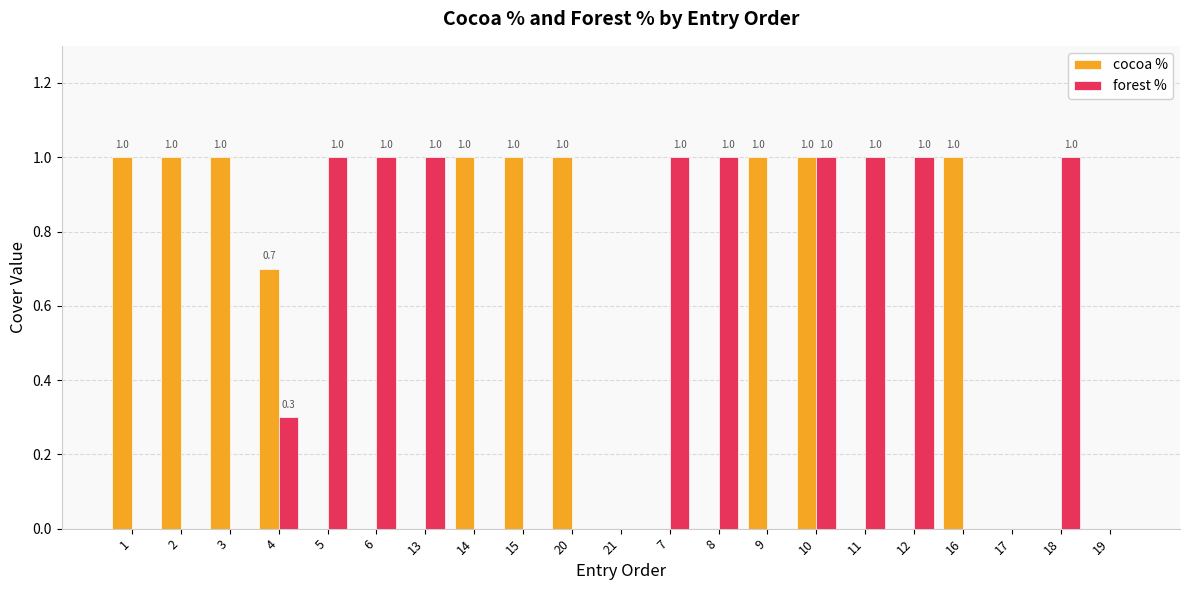

Reading right to left, transcribe all the data shown in this chart.

cocoa %: 0.0	0.0	0.0	1.0	0.0	0.0	1.0	1.0	0.0	0.0	0.0	1.0	1.0	1.0	0.0	0.0	0.0	0.7	1.0	1.0	1.0
forest %: 0.0	1.0	0.0	0.0	1.0	1.0	1.0	0.0	1.0	1.0	0.0	0.0	0.0	0.0	1.0	1.0	1.0	0.3	0.0	0.0	0.0